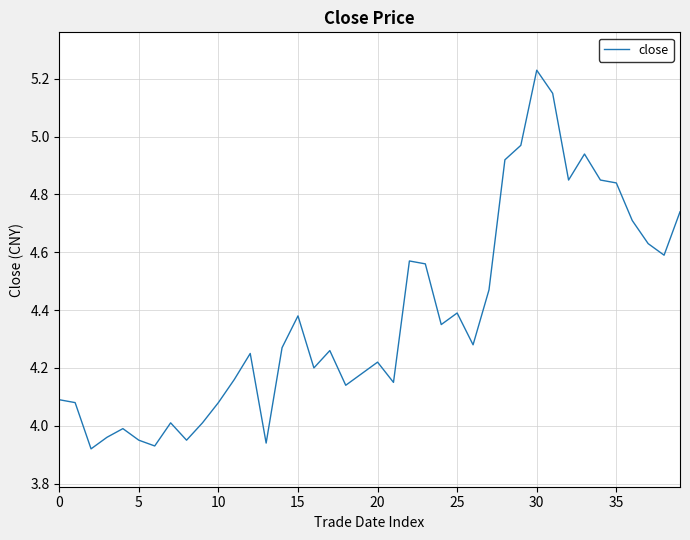

What is the difference between the maximum and minimum values?

1.3